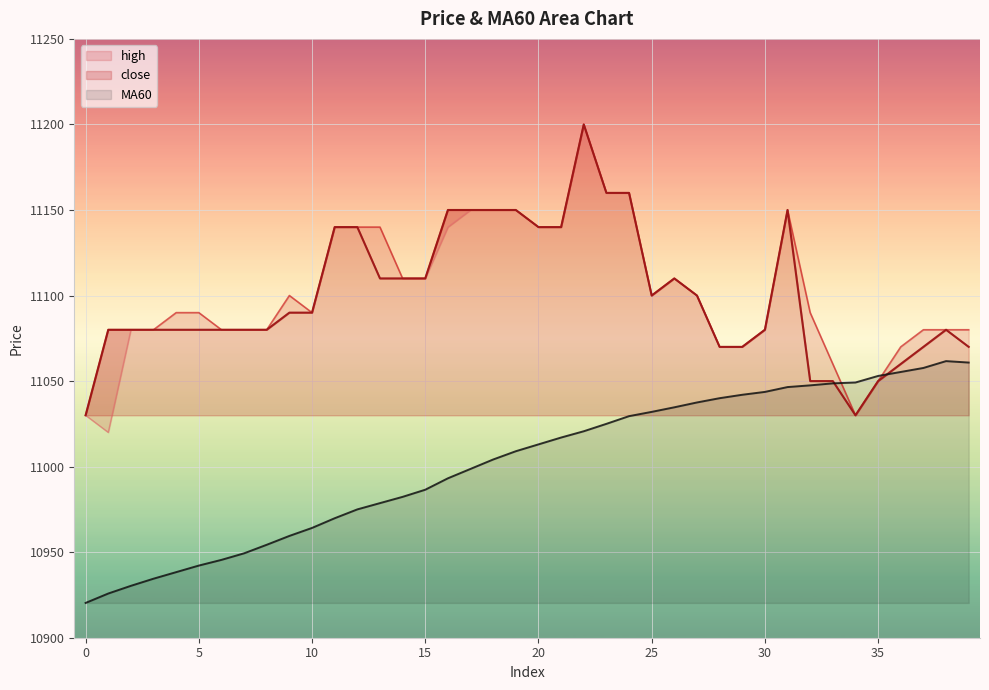

What is the maximum value for MA60?

11061.7